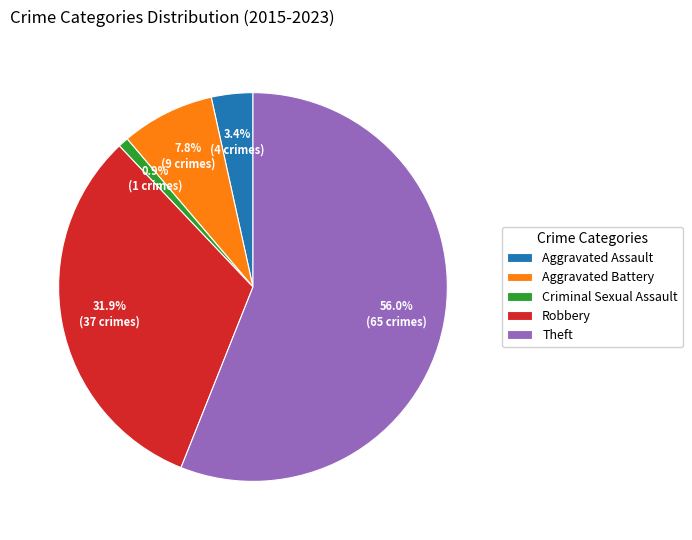

What is the smallest slice in the pie chart?

Criminal Sexual Assault